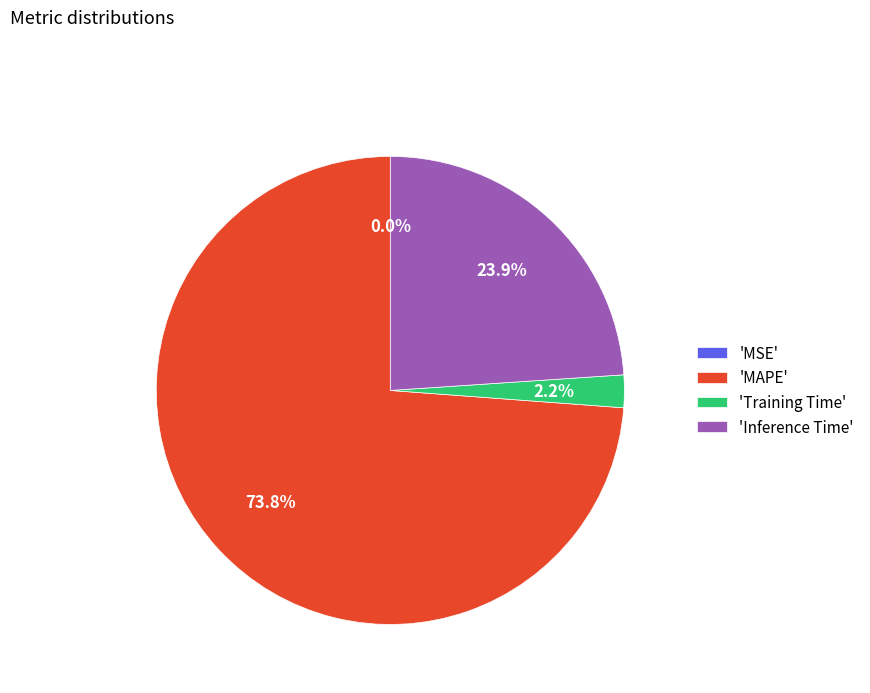

How much of the chart is everything except 'Inference Time'?

76.1%